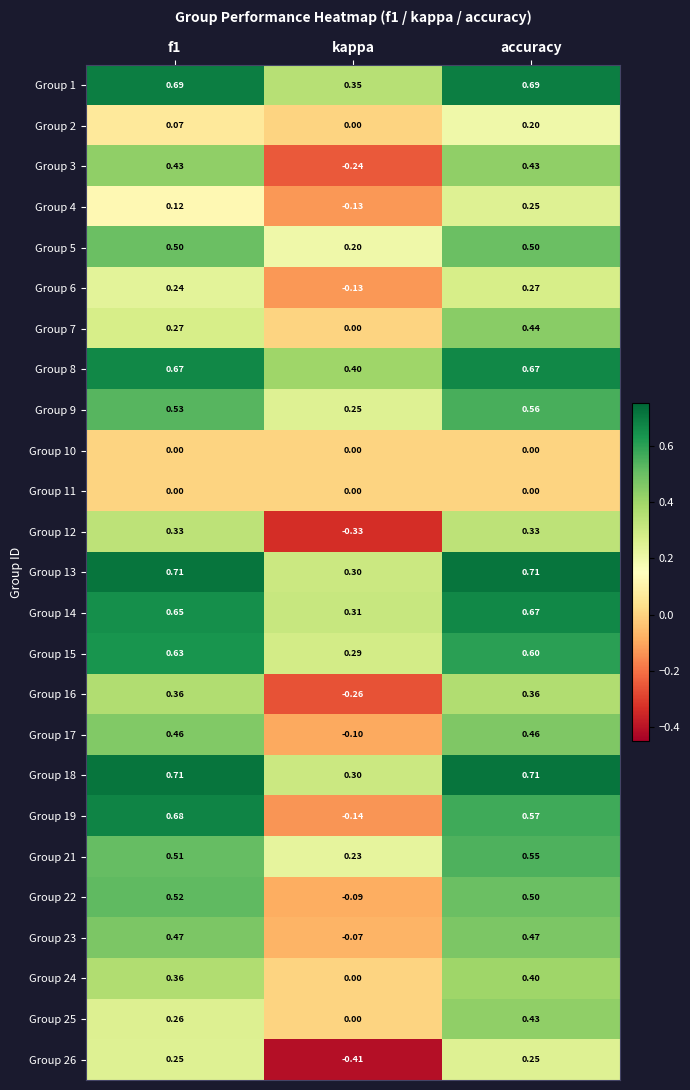

What is the total value across all series at accuracy?

11.0